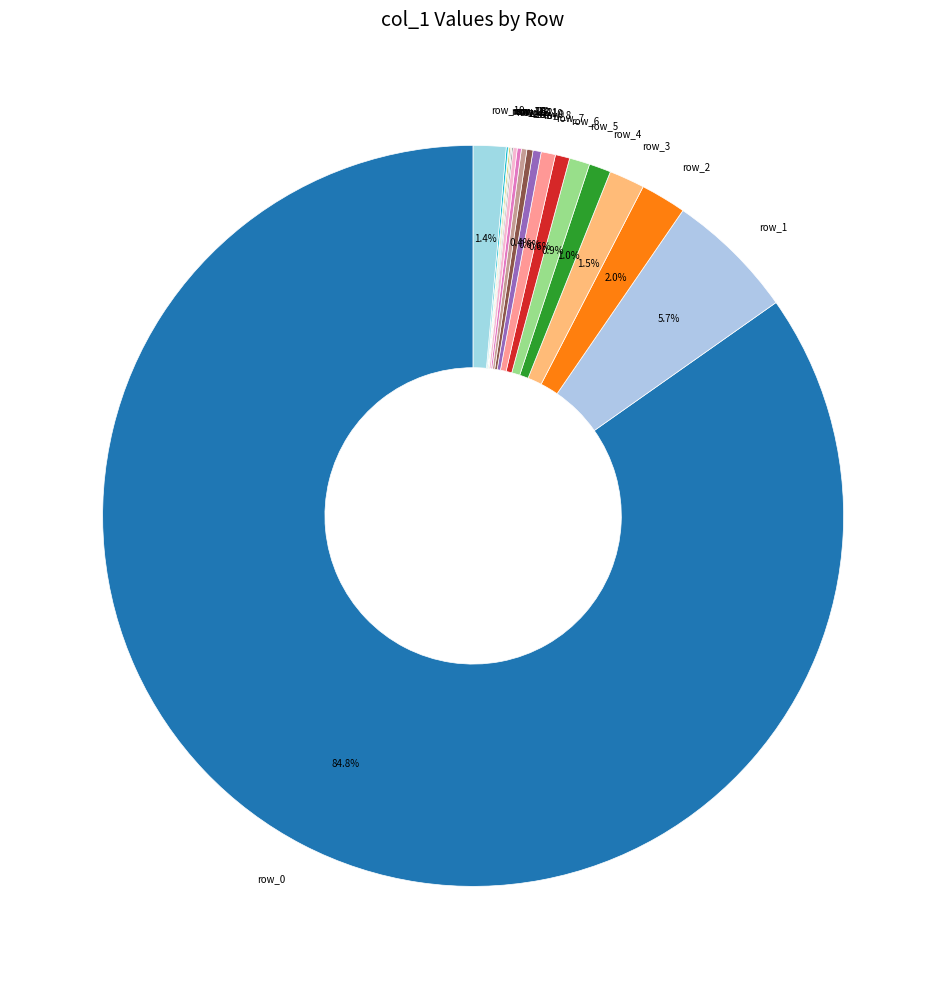

To the nearest percent, what is the average slice percentage?

5%